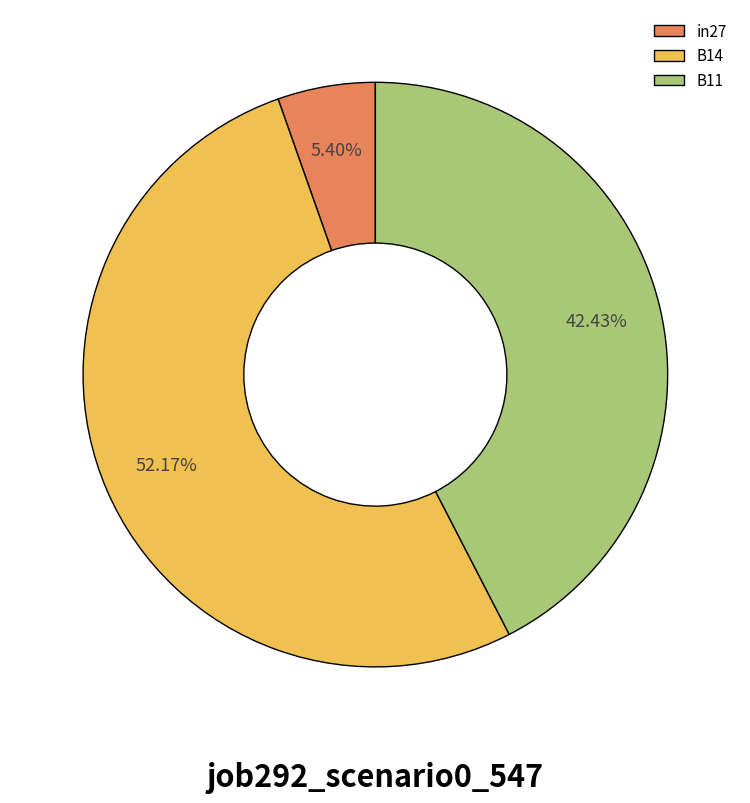

The B11 slice represents 42% of the pie. True or false?

True